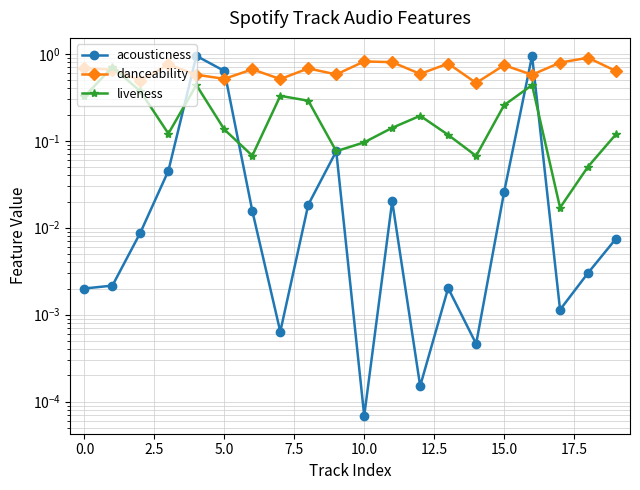

Where is danceability nearest to the value 0?

14